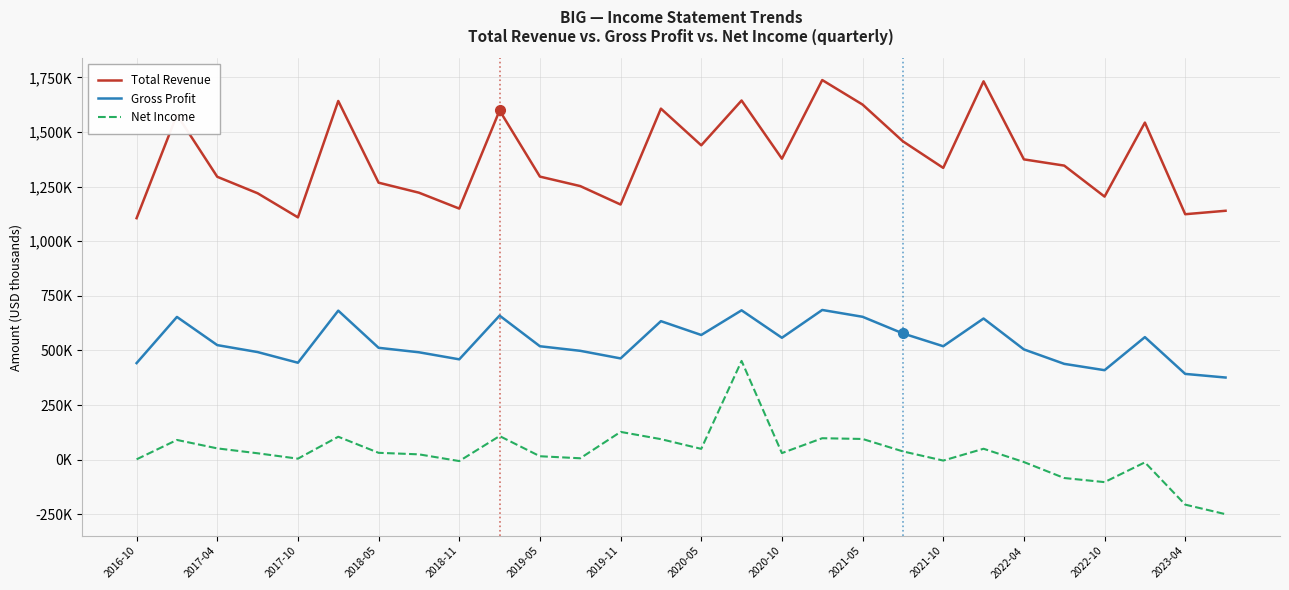

What is the difference between the maximum and minimum values in the Gross Profit series?

309300